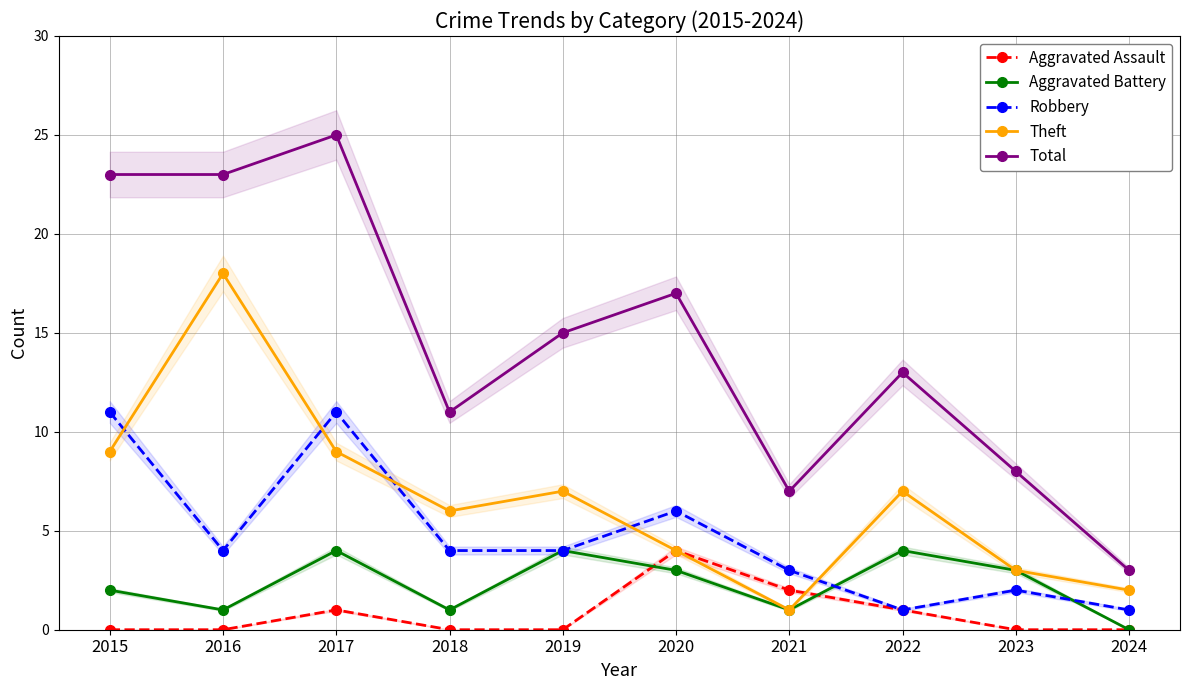

What are all the series names shown in the legend?

Aggravated Assault, Aggravated Battery, Robbery, Theft, Total